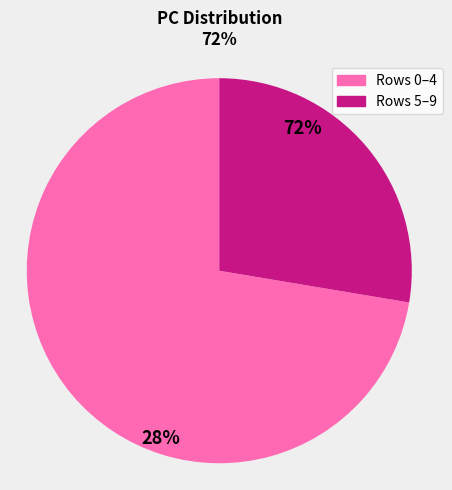

Is it true that 8 is 1% of the pie?

False